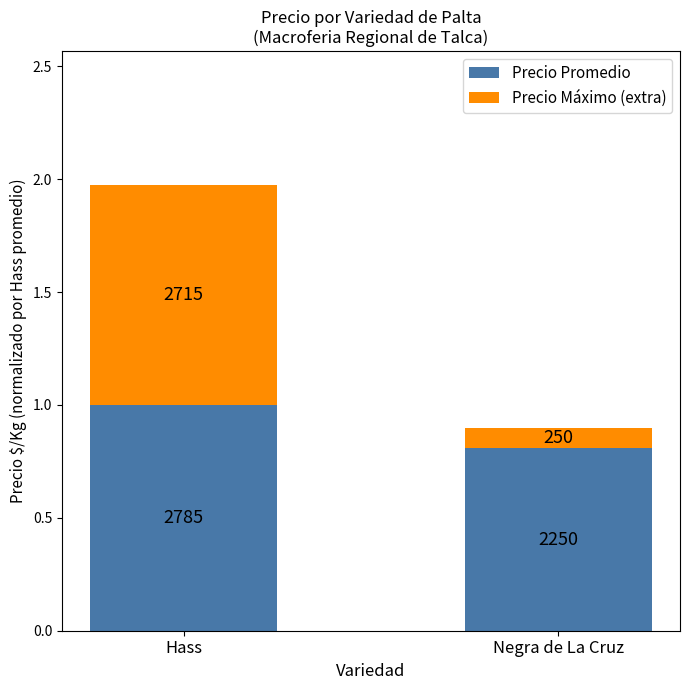

What is the sum of the Precio Promedio values at Hass and Negra de La Cruz?

1.8